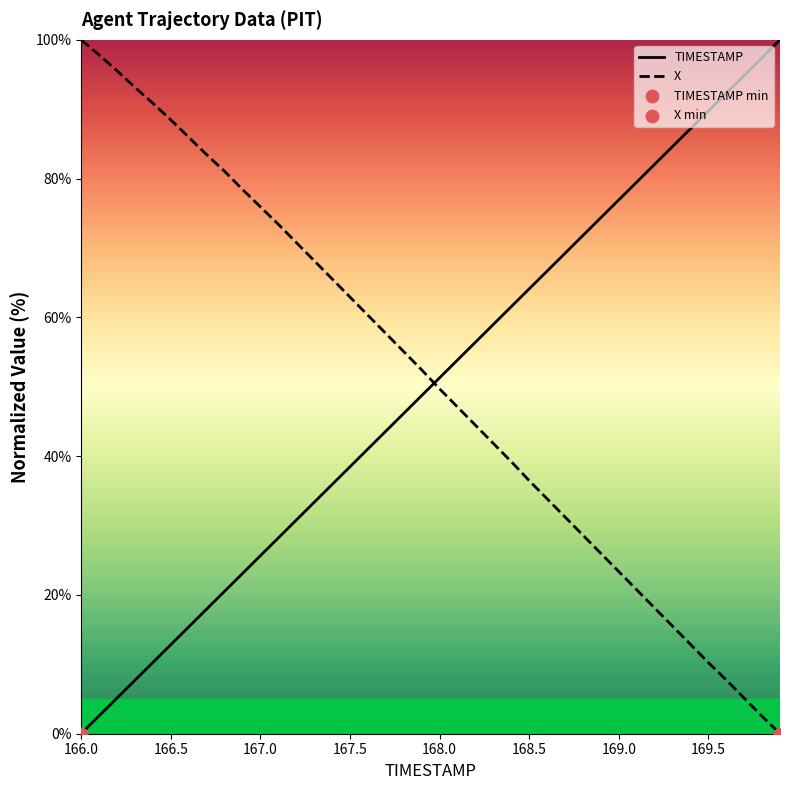

Which series contains the highest Y value?

TIMESTAMP